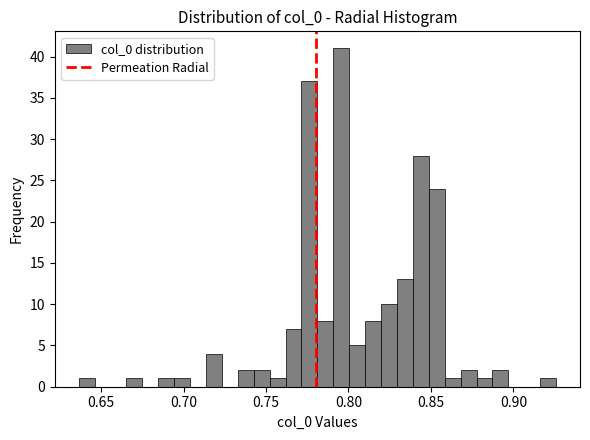

Around what value on the x-axis is the tallest bar? Give the approximate position of its centre, as read against the axis.

0.795